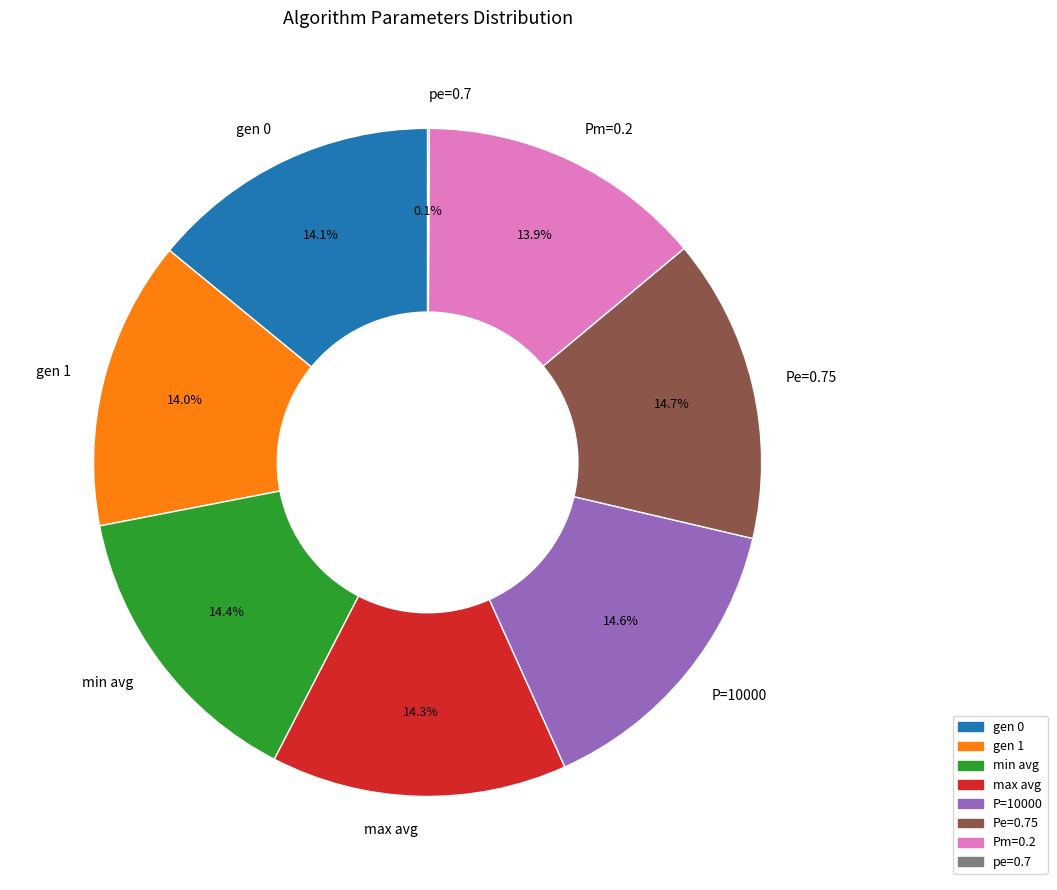

Does any single category account for the majority?

No